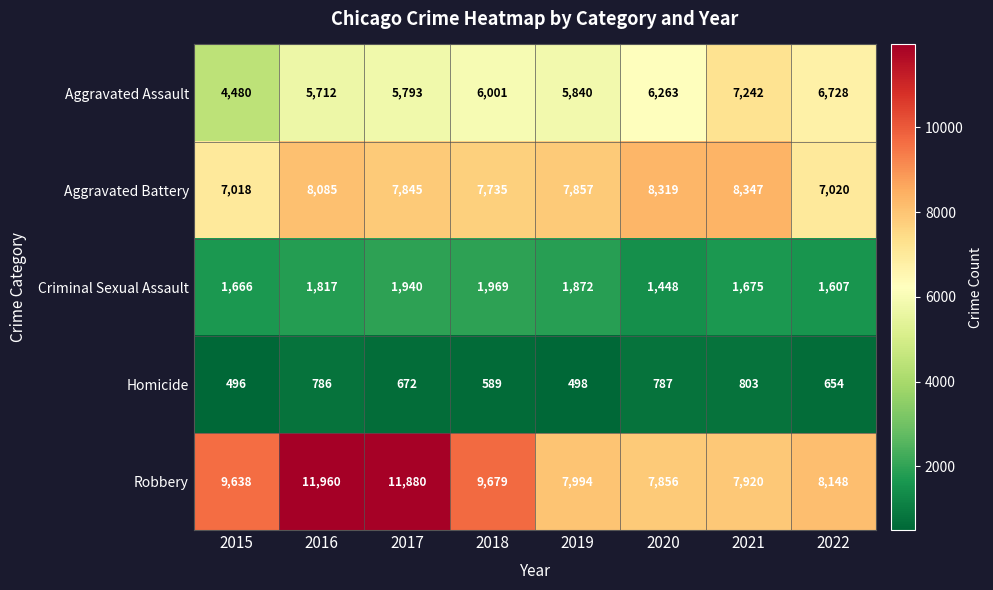

The Aggravated Battery series shows 2347 at 2022. True or false?

False